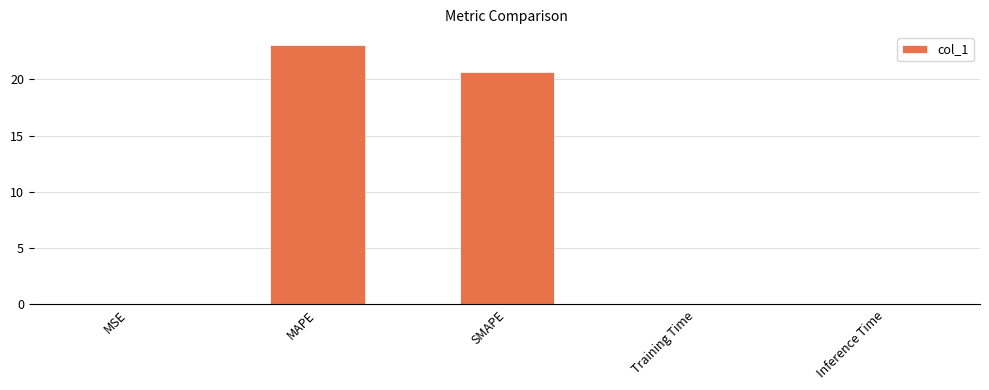

What is the sum of all values?

43.7